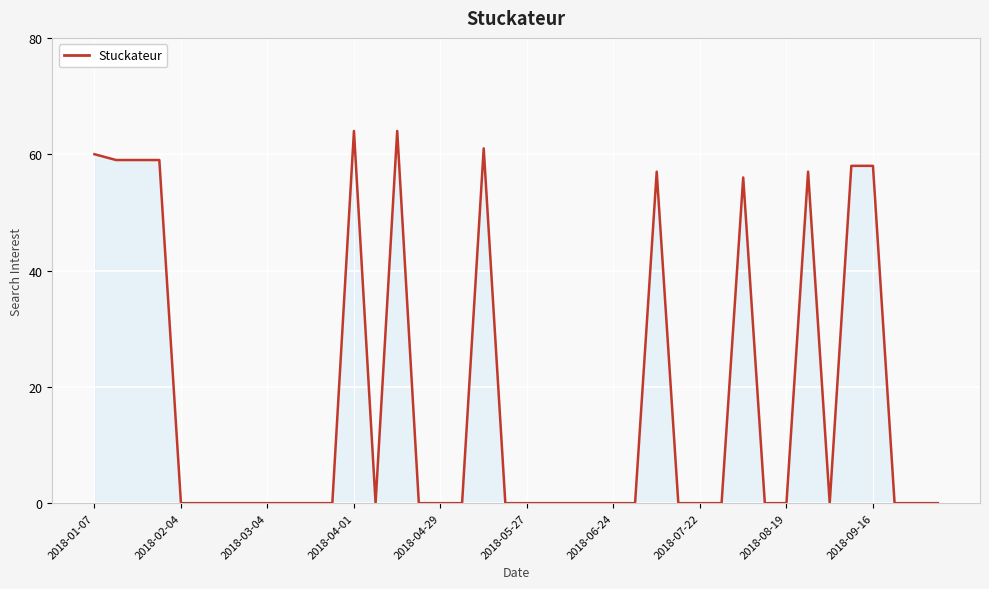

What is the maximum value shown in the chart?

64